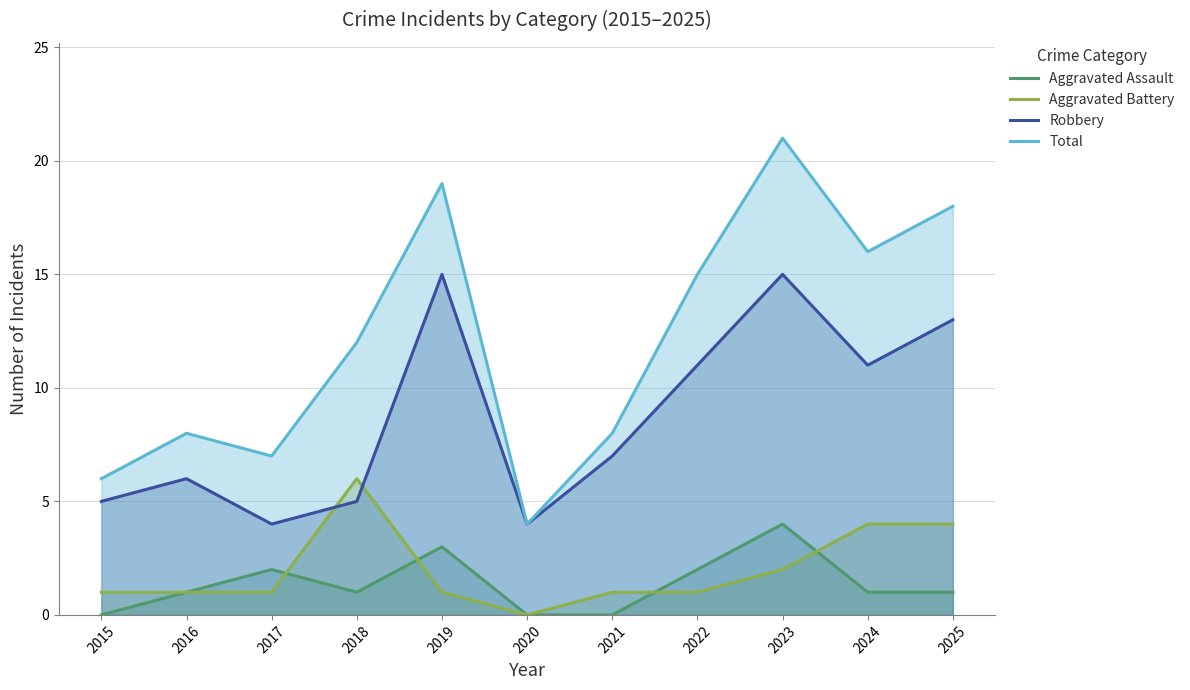

True or false: Aggravated Assault and Total intersect in this chart.

False